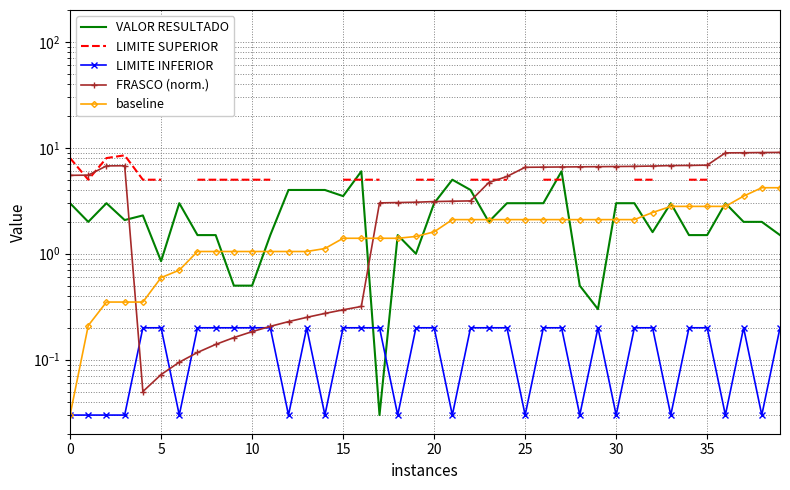

Which category has the highest value across all series?

39